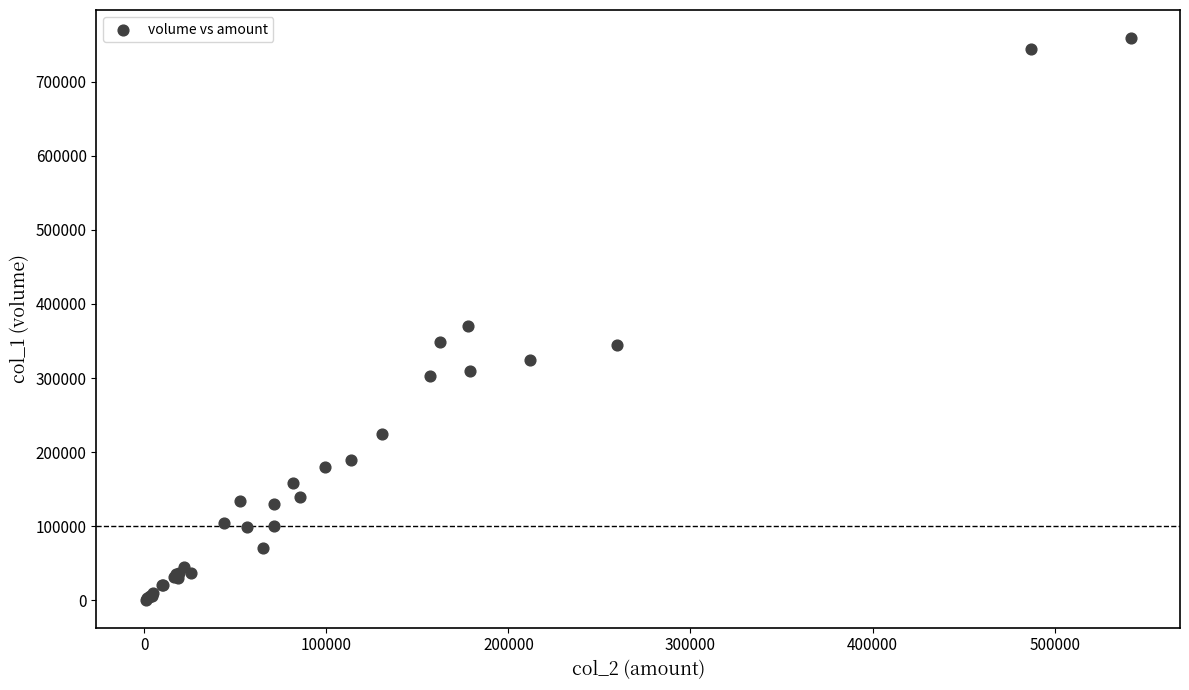

What Y value in the scatter plot is closest to 380000?

370000